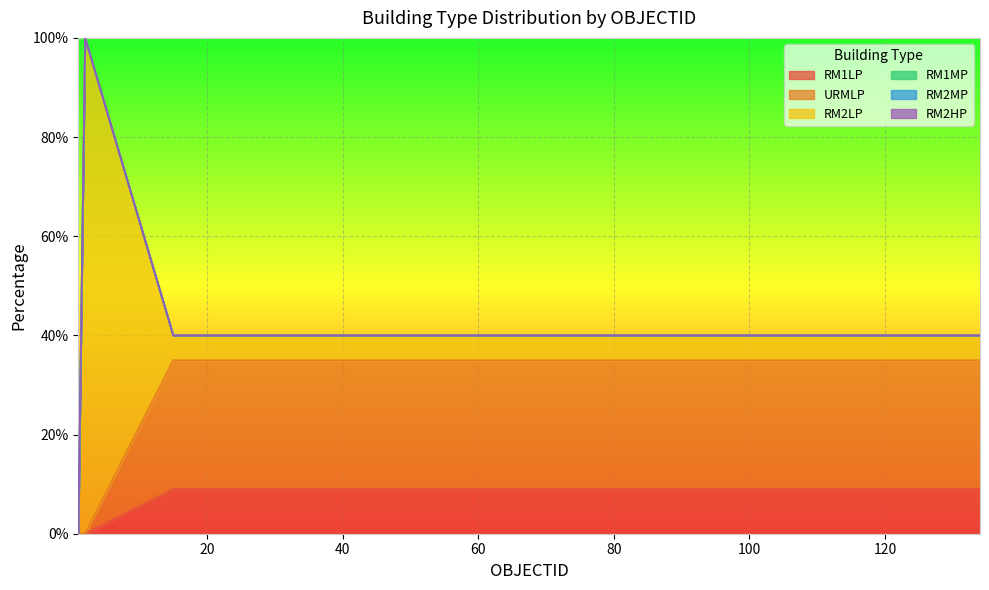

List the labels in order of RM2LP value, smallest first.

1, 15, 22, 29, 36, 43, 50, 57, 64, 71, 78, 85, 92, 99, 106, 113, 120, 127, 134, 2